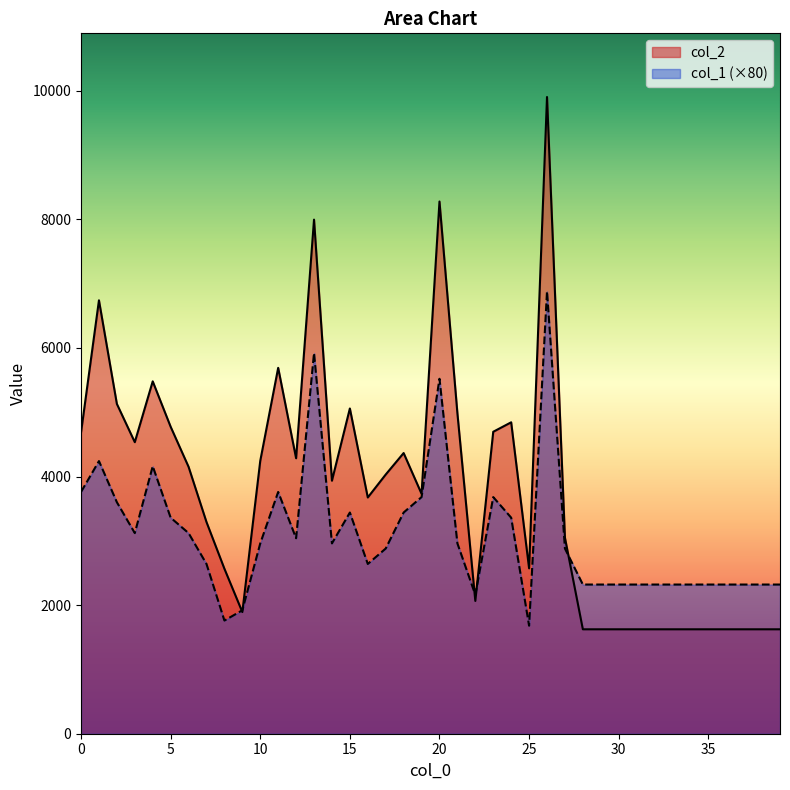

Does the chart display data point markers on the line(s)?

No